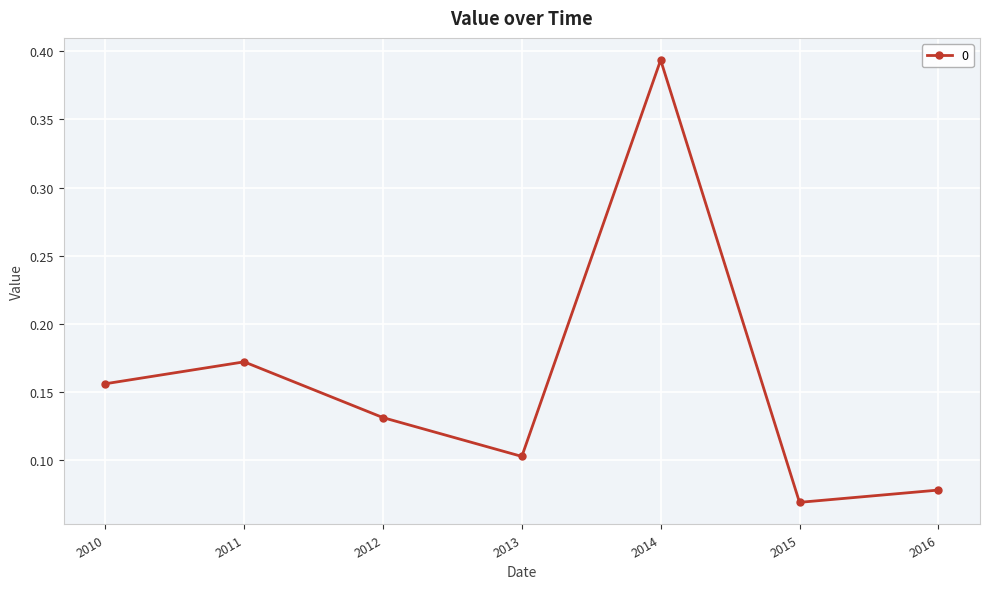

Which has a higher value, 2012 or 2010?

2010